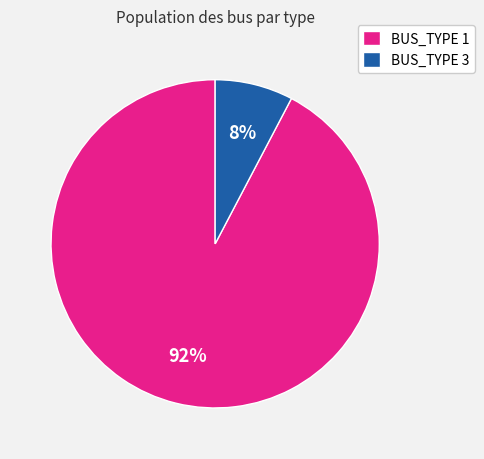

Between BUS_TYPE 1 and BUS_TYPE 3, which is larger?

BUS_TYPE 1